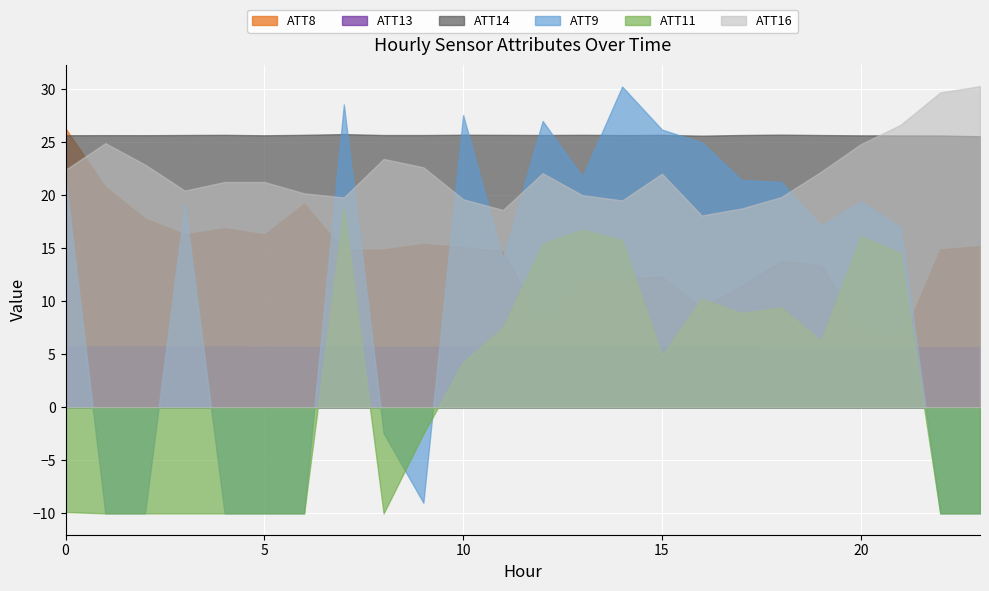

How many values in the ATT9 series are below 19?

12